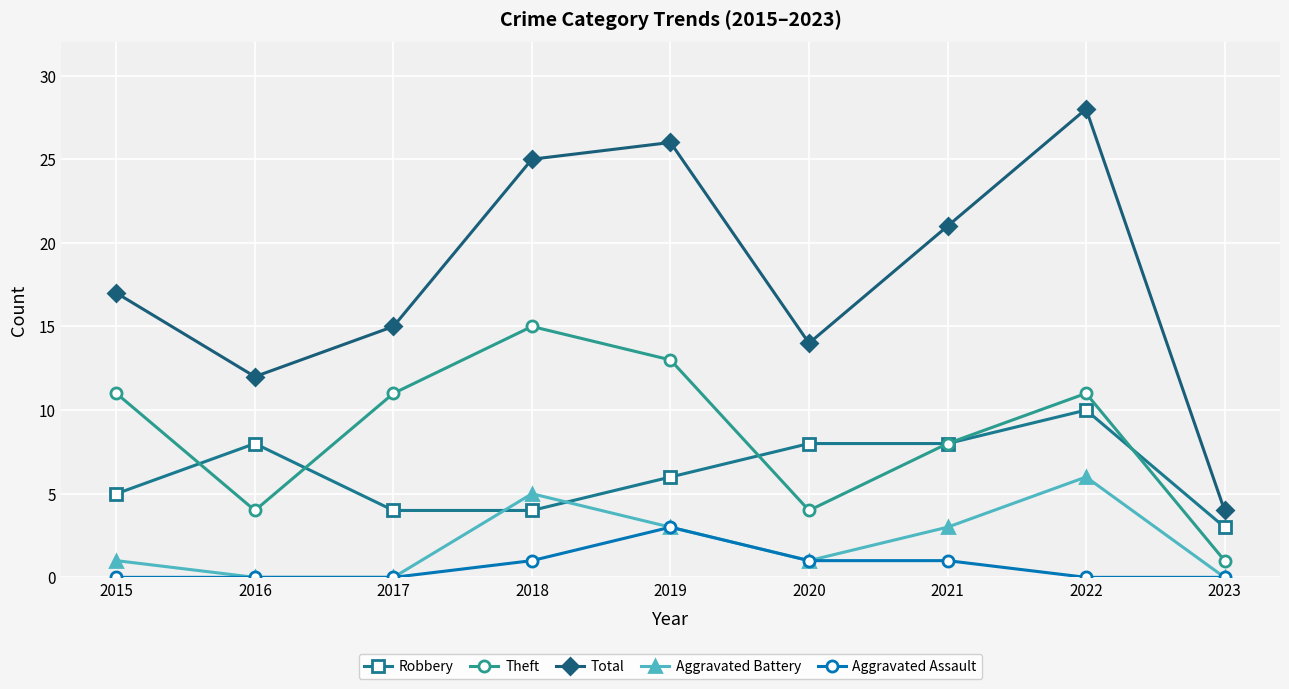

Reading left to right, list all the values displayed in this chart.

Robbery: 2015=5	2016=8	2017=4	2018=4	2019=6	2020=8	2021=8	2022=10	2023=3
Theft: 2015=11	2016=4	2017=11	2018=15	2019=13	2020=4	2021=8	2022=11	2023=1
Total: 2015=17	2016=12	2017=15	2018=25	2019=26	2020=14	2021=21	2022=28	2023=4
Aggravated Battery: 2015=1	2016=0	2017=0	2018=5	2019=3	2020=1	2021=3	2022=6	2023=0
Aggravated Assault: 2015=0	2016=0	2017=0	2018=1	2019=3	2020=1	2021=1	2022=0	2023=0